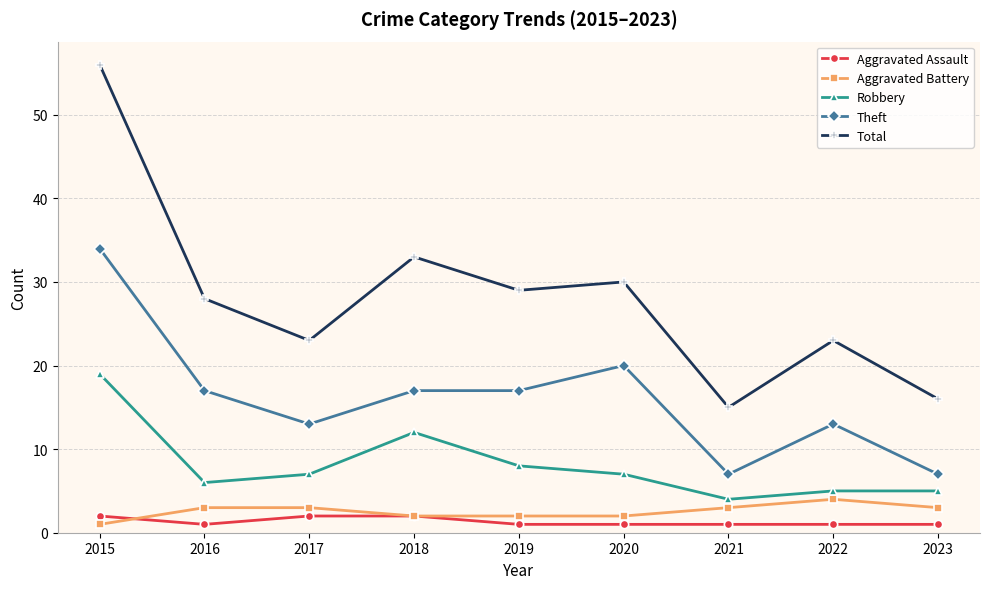

Count the Aggravated Battery values in the range 2 to 3.

7